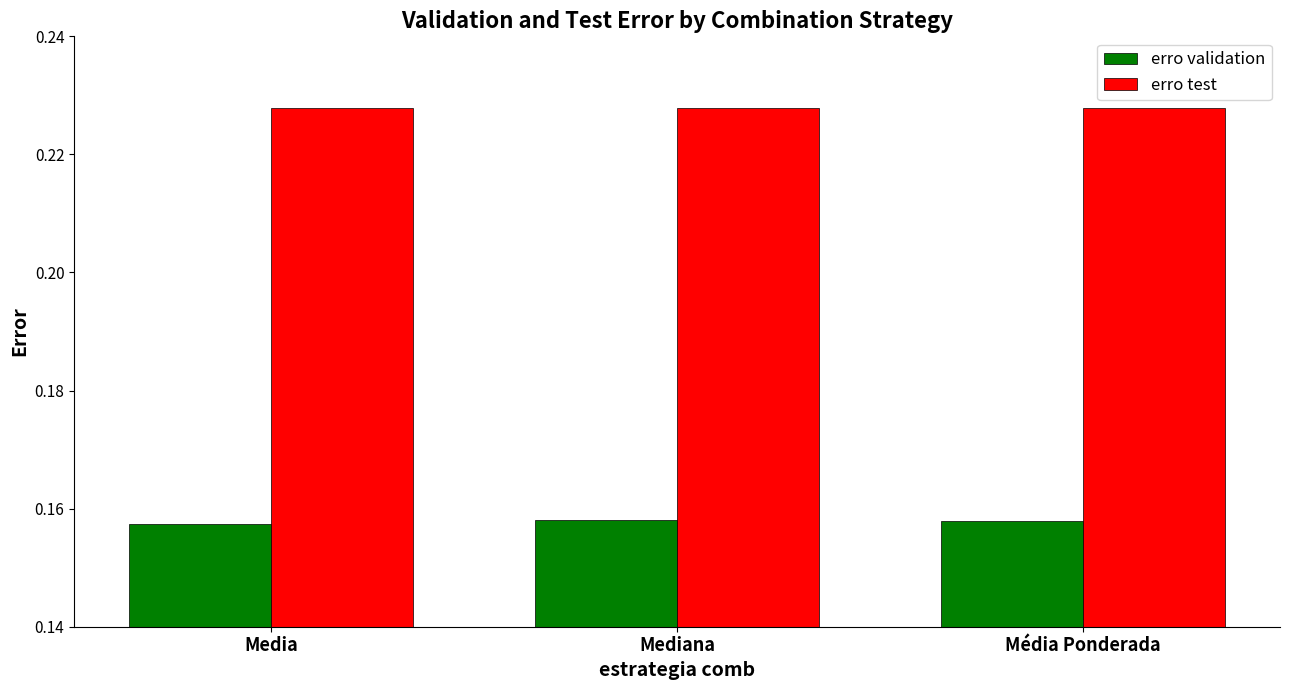

Rank the series by their average value, from lowest to highest.

erro validation, erro test